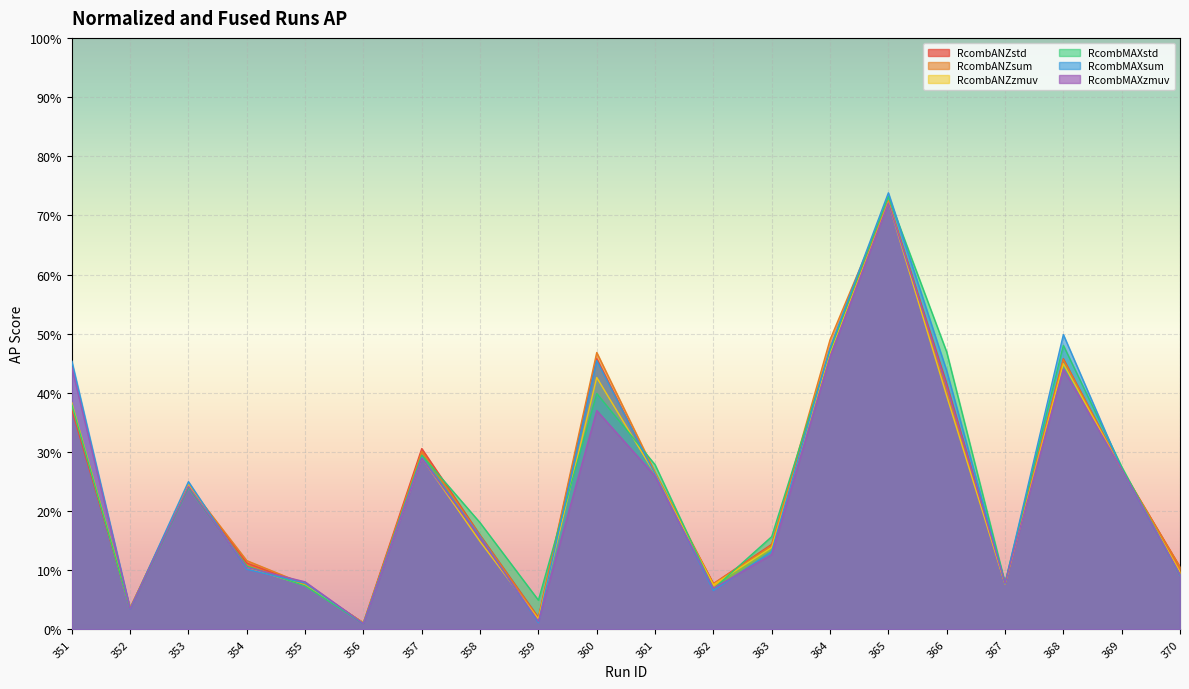

True or false: RcombANZzmuv has more than 0 interior local peaks.

True